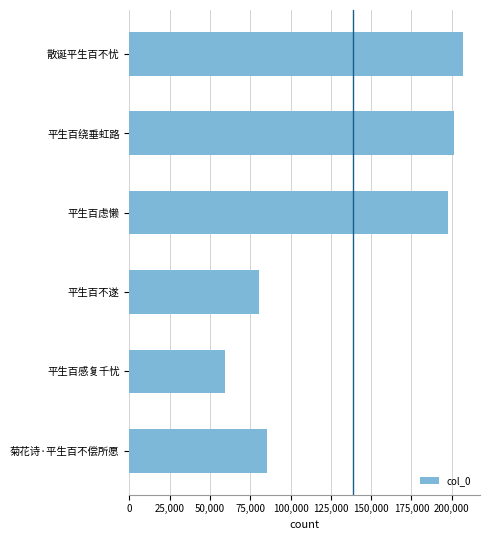

What is the minimum value shown in the chart?

59258